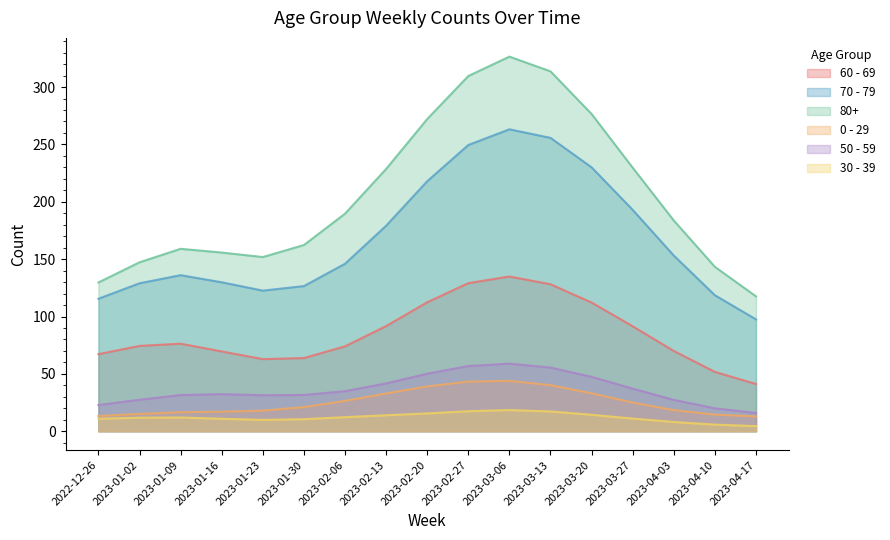

How many interior local valleys does the 30 - 39 series have?

2